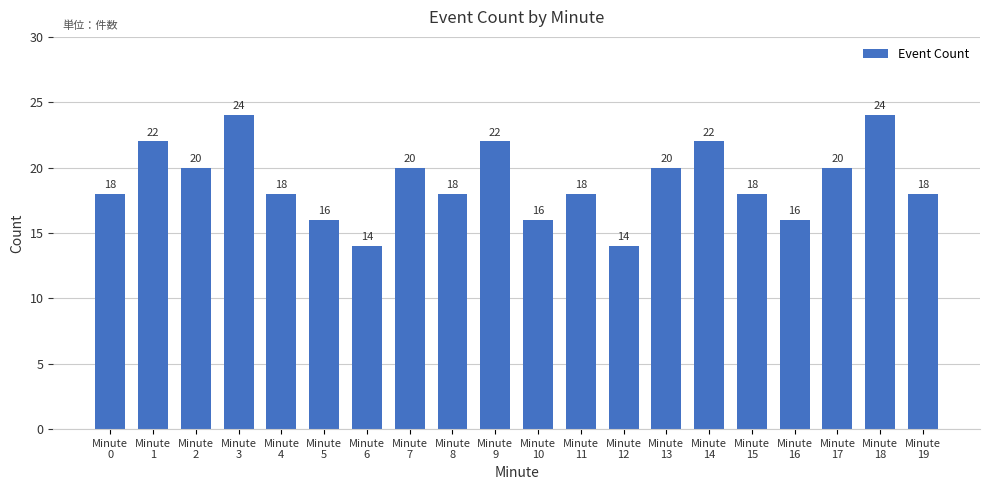

What is the sum of the values at Minute
7 and Minute
8?

38